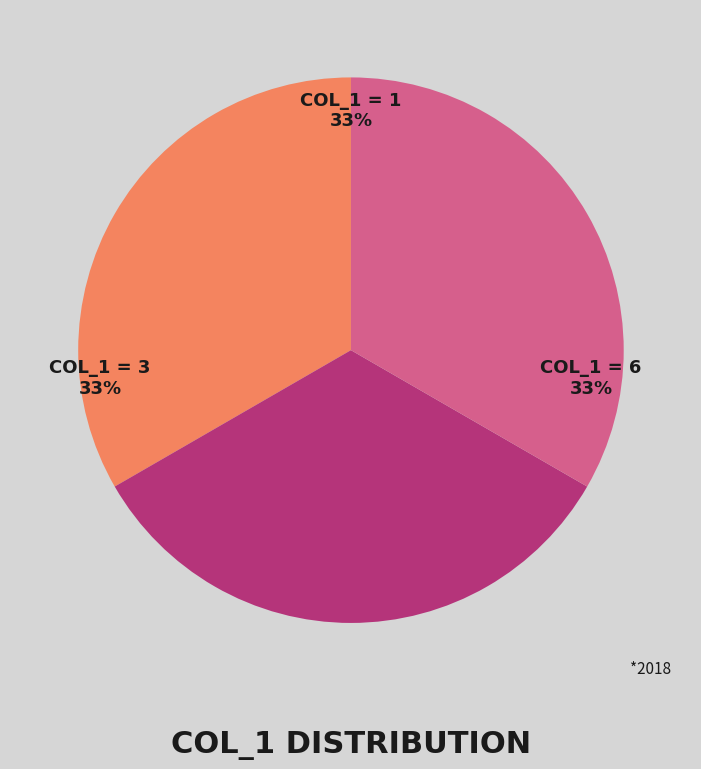

Is there a majority slice in this chart?

No